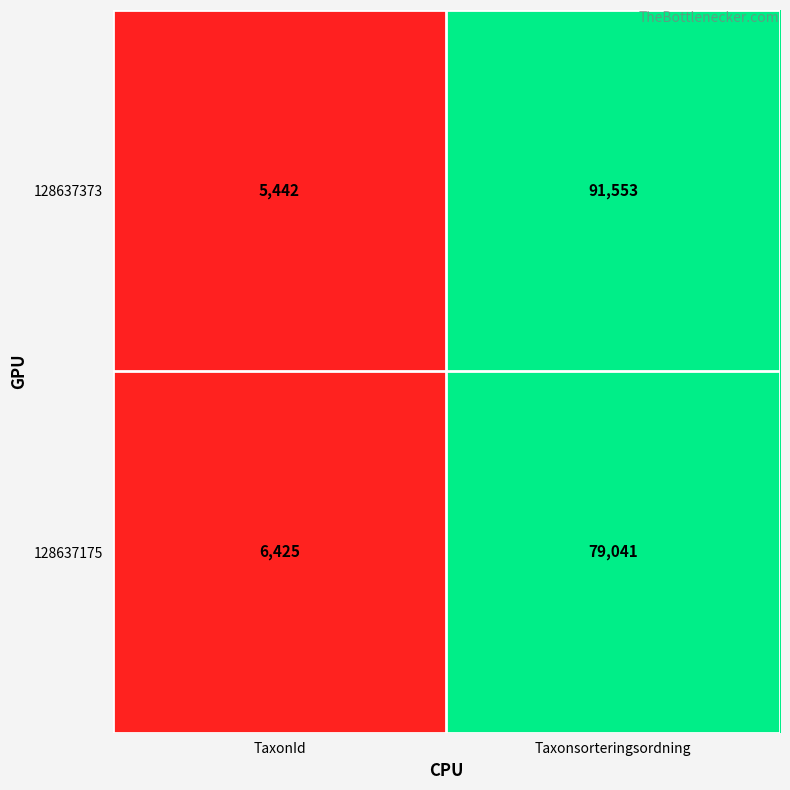

What is the difference between the 128637175 values at Taxonsorteringsordning and TaxonId?

72616